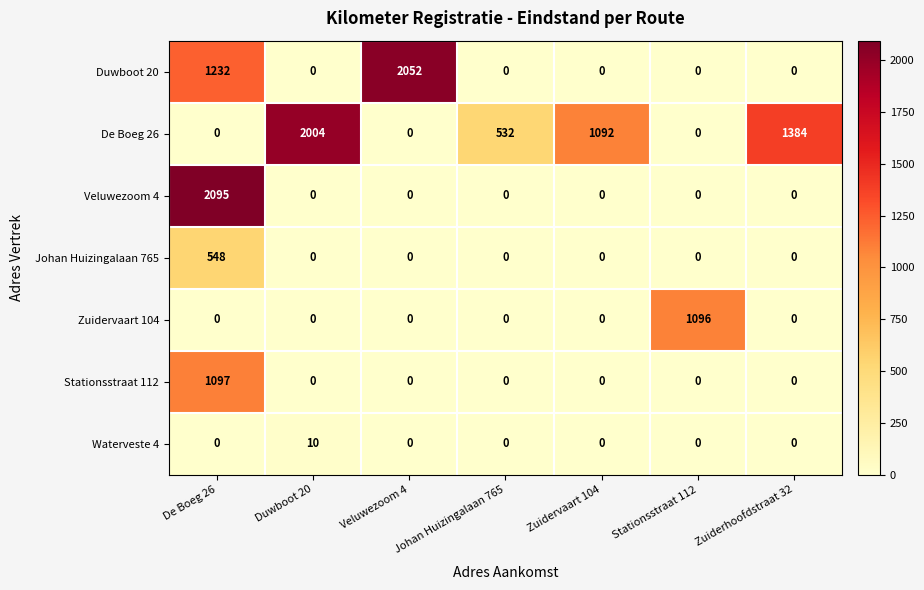

What is the average value of the Stationsstraat 112 series?

157